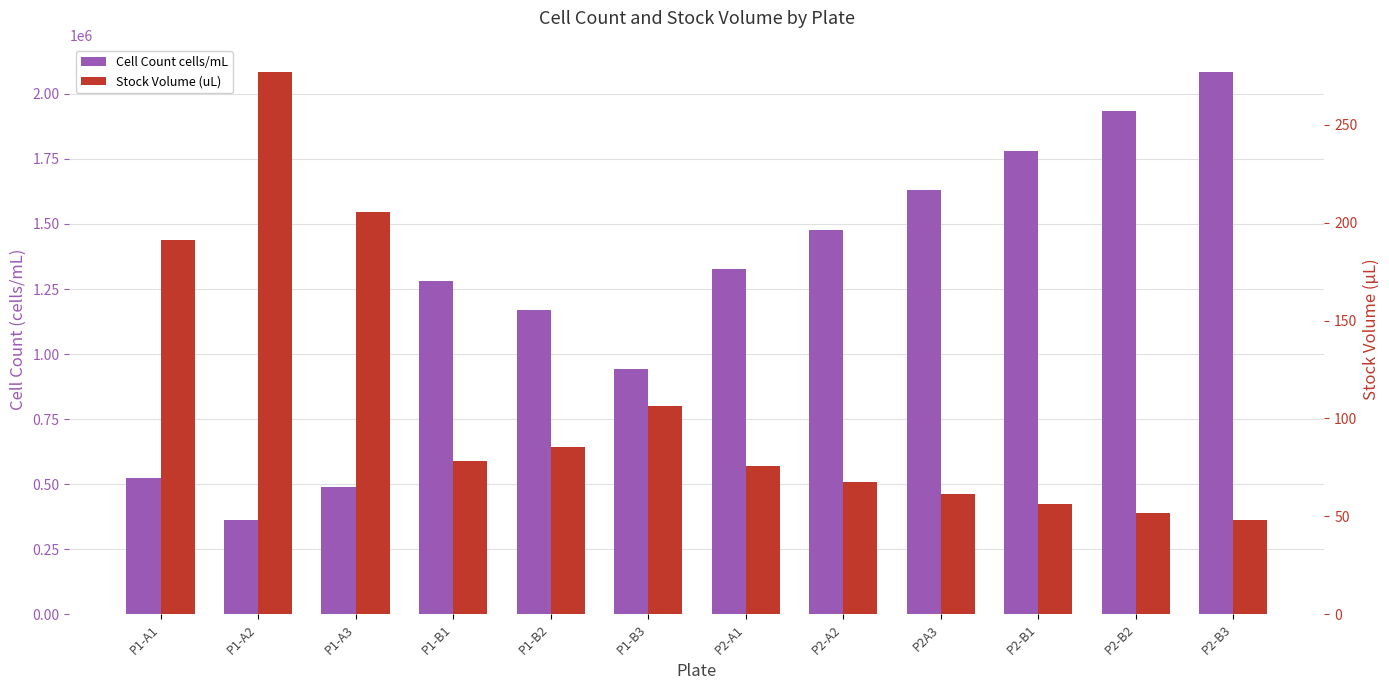

At which label does Cell Count cells/mL first exceed 1325333?

P2-A1